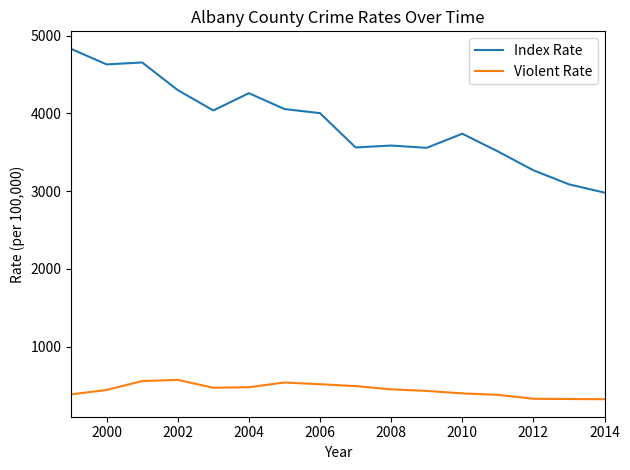

How many series are shown in this chart?

2